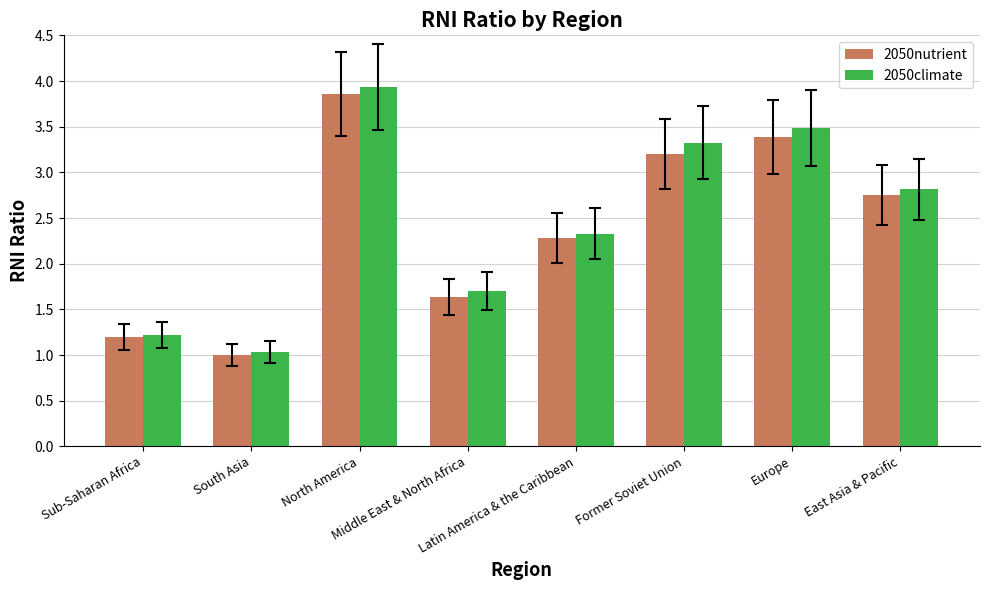

Is it true that 2050climate equals 1.2 at Former Soviet Union?

False